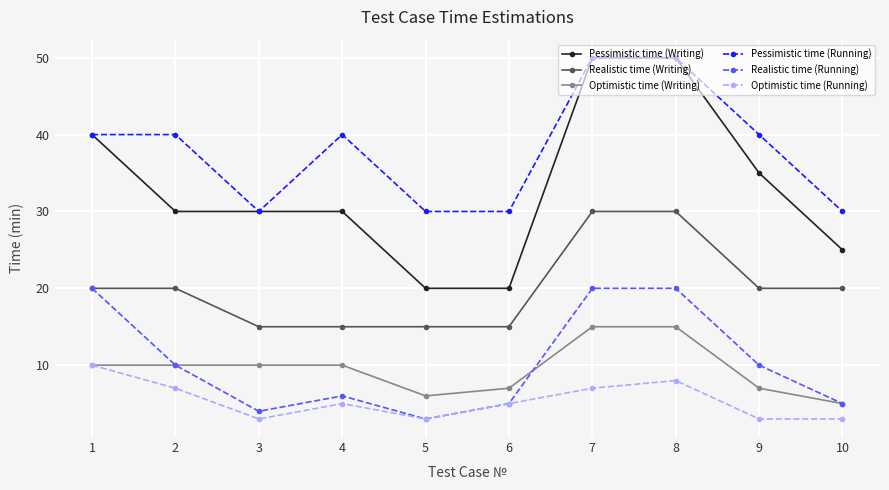

How many lines are shown in the chart?

6